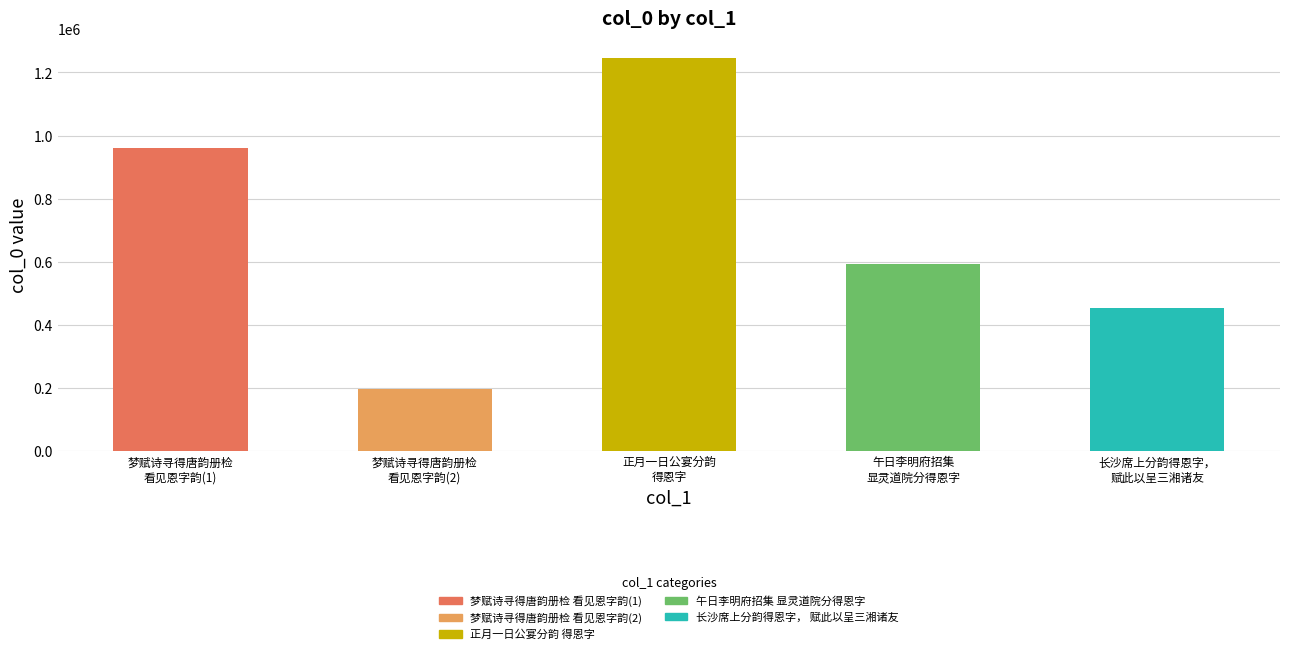

Is it true that the value at 正月一日公宴分韵
得恩字 is 1246074?

True